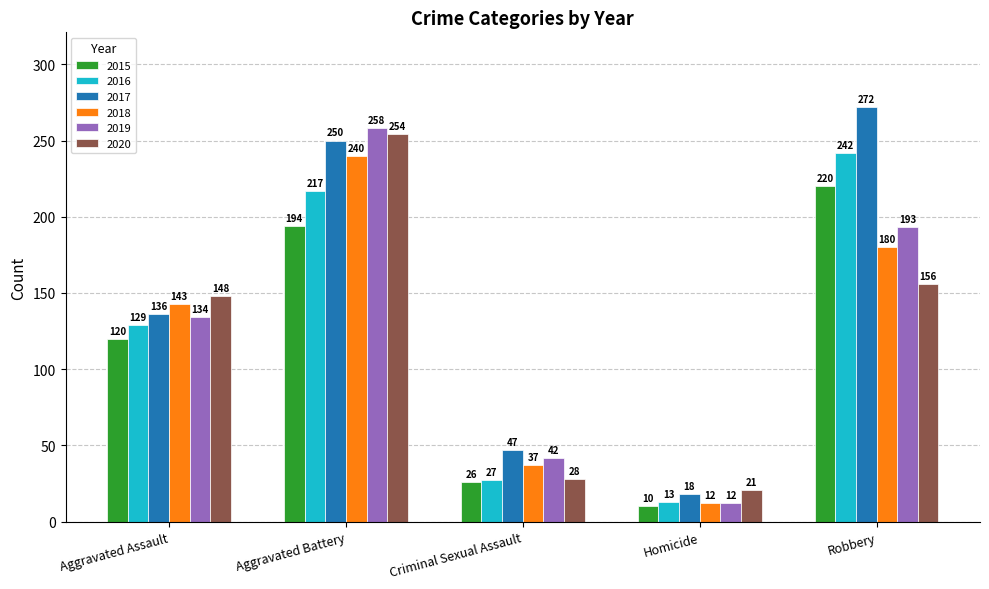

Reading left to right, list all the values displayed in this chart.

2015: 120	194	26	10	220
2016: 129	217	27	13	242
2017: 136	250	47	18	272
2018: 143	240	37	12	180
2019: 134	258	42	12	193
2020: 148	254	28	21	156